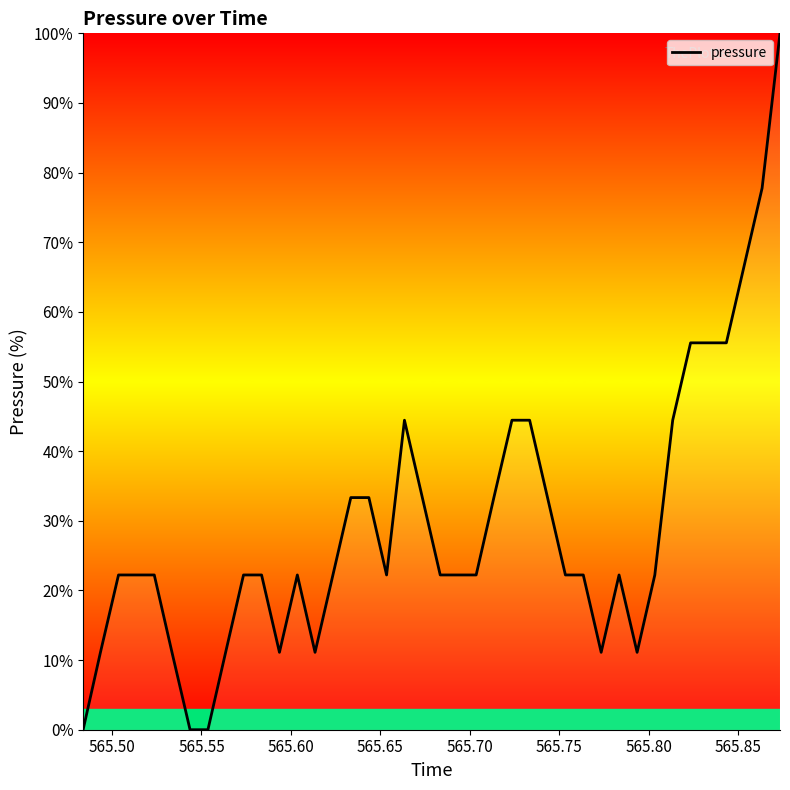

What is the maximum value shown in the chart?

100.0